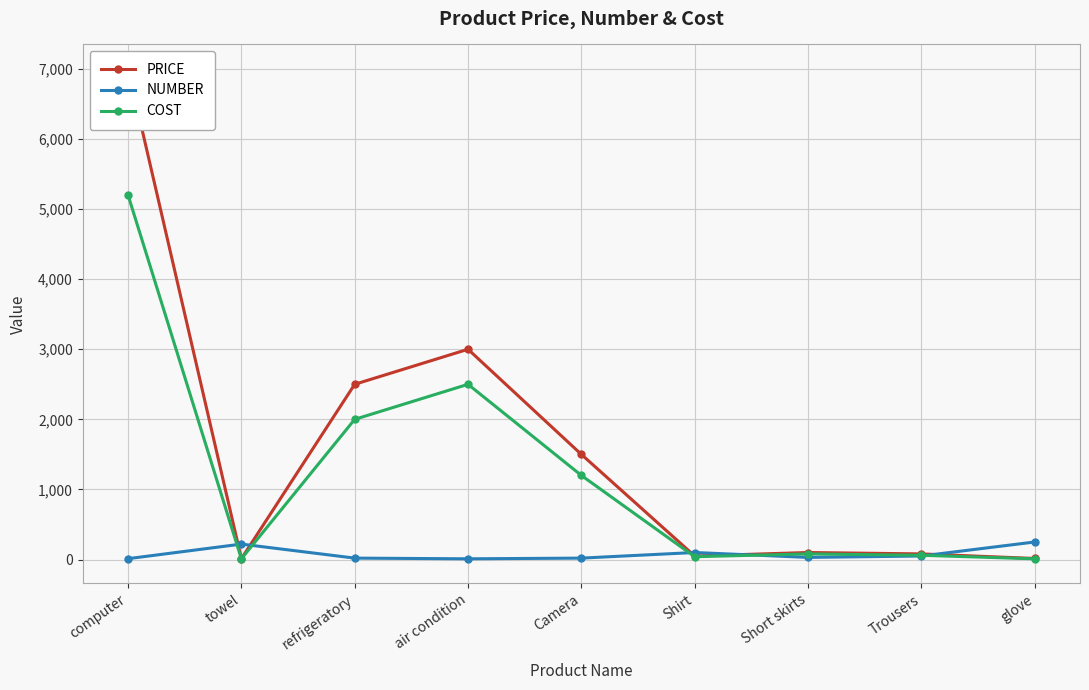

Which has a higher value, refrigeratory or glove?

refrigeratory